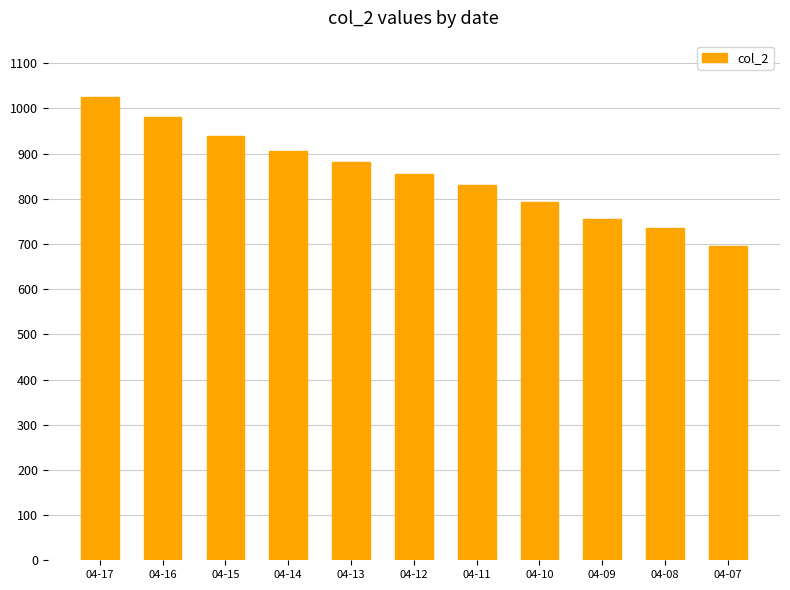

Reading left to right, what are all the values shown in this chart?

1026	981	940	906	882	856	831	793	756	736	695